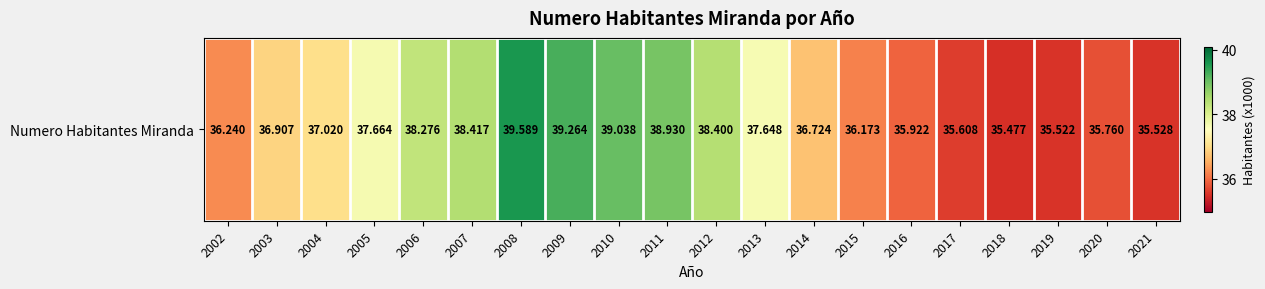

What is the greatest value displayed?

39.6